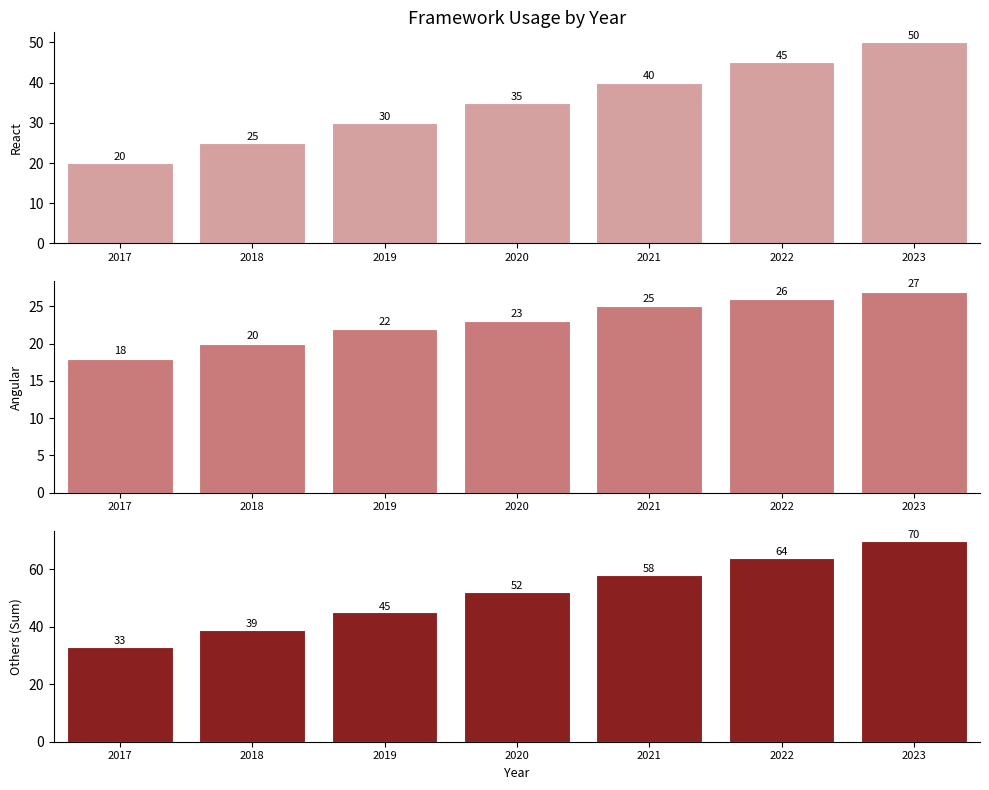

Rank the series by their maximum value, from highest to lowest.

Django+Spring+Vue.js+Flask, React, Angular